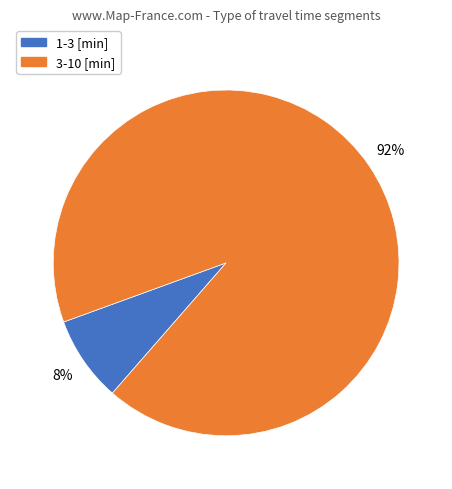

Which category has the smallest portion of the pie?

1-3 [min]